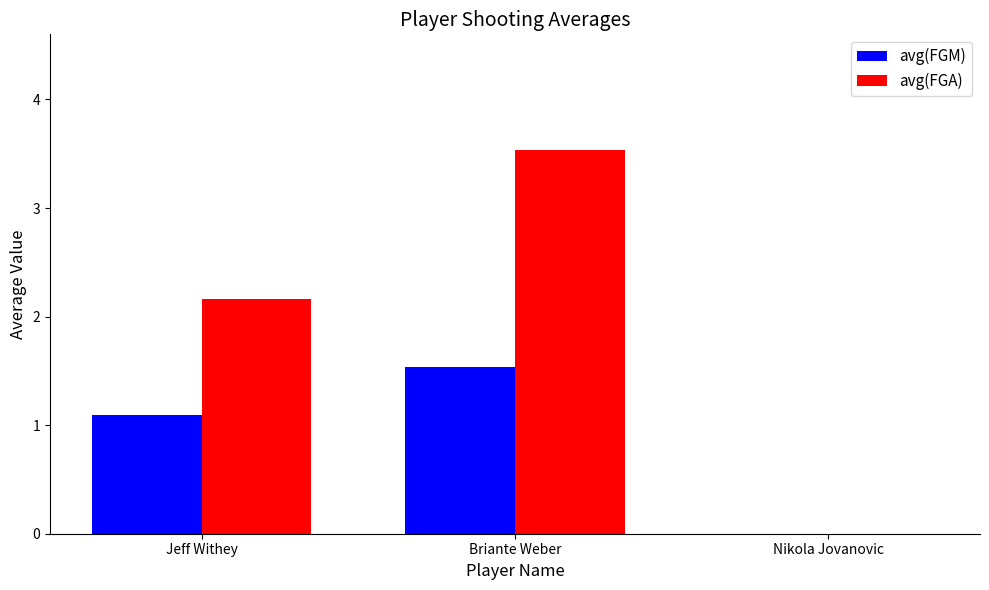

At which label does avg(FGA) first exceed 2?

Jeff Withey